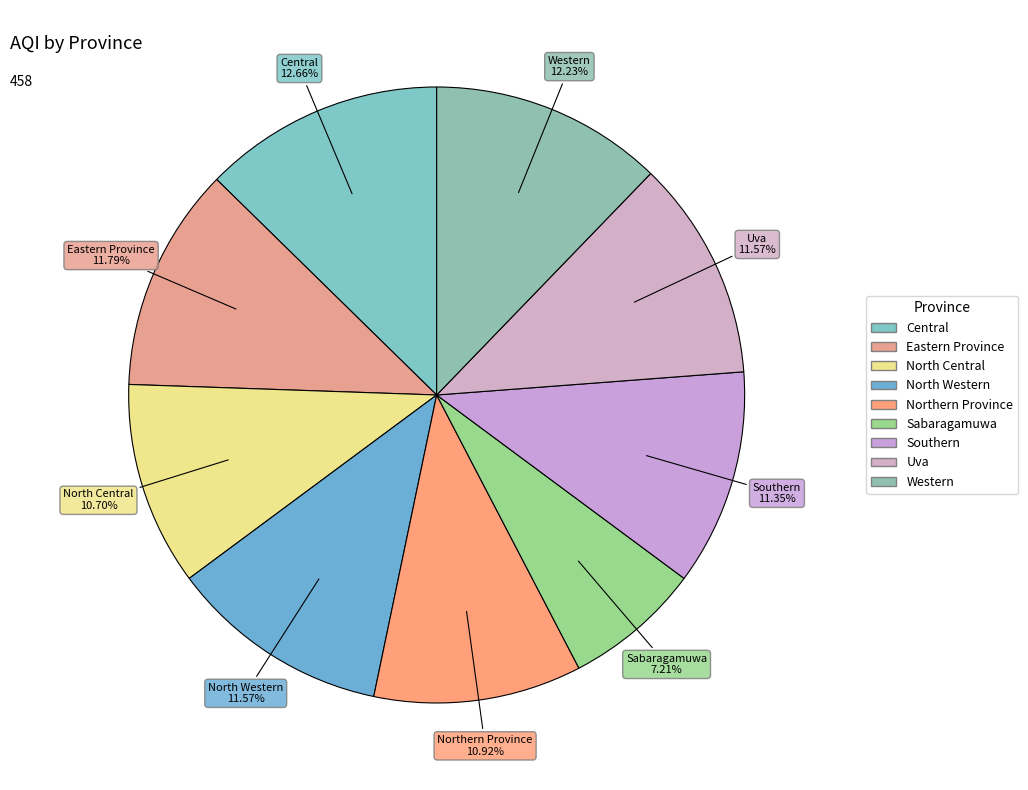

The North Central slice represents 17% of the pie. True or false?

False